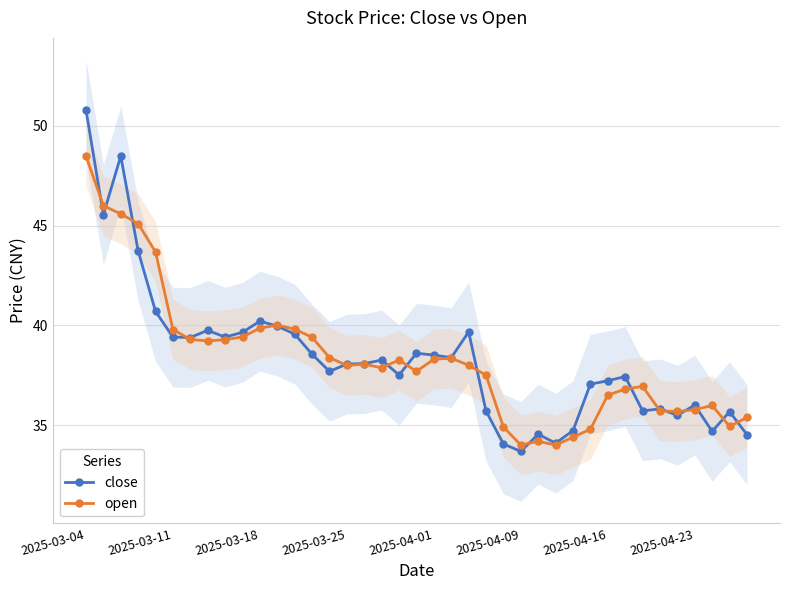

Reading right to left, list all the values displayed in this chart.

close: 34.5	35.7	34.7	36.0	35.5	35.8	35.7	37.4	37.2	37.0	34.7	34.1	34.5	33.7	34.0	35.7	39.7	38.4	38.5	38.6	37.5	38.3	38.1	38.1	37.7	38.5	39.6	40.0	40.2	39.6	39.4	39.8	39.4	39.4	40.7	43.7	48.5	45.5	50.8
open: 35.4	34.9	36.0	35.8	35.7	35.7	36.9	36.8	36.5	34.8	34.4	34.0	34.2	34.0	34.9	37.5	38.0	38.4	38.3	37.7	38.3	37.9	38.0	38.0	38.4	39.4	39.8	40.0	39.9	39.4	39.3	39.2	39.3	39.8	43.7	45.1	45.6	46.0	48.5